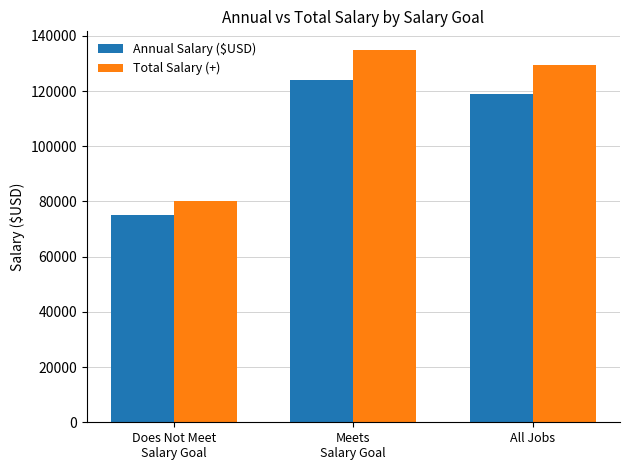

What position from the right is All Jobs?

1